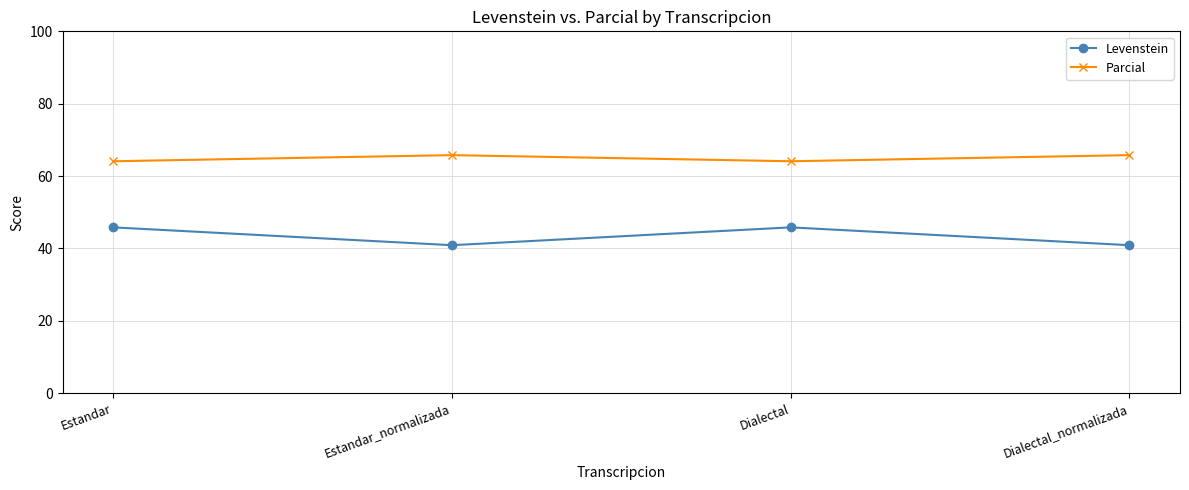

What is the sum of the Parcial values at Estandar_normalizada and Dialectal?

129.9